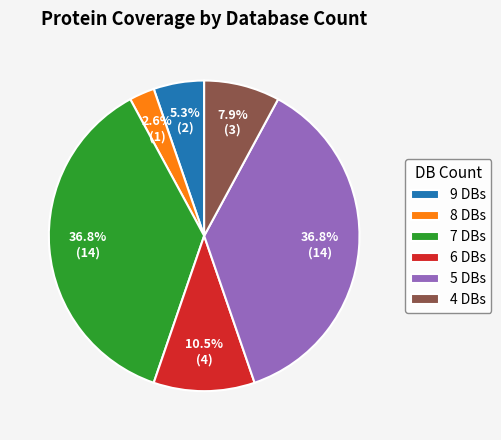

Between 6 DBs and 4 DBs, which is larger?

6 DBs